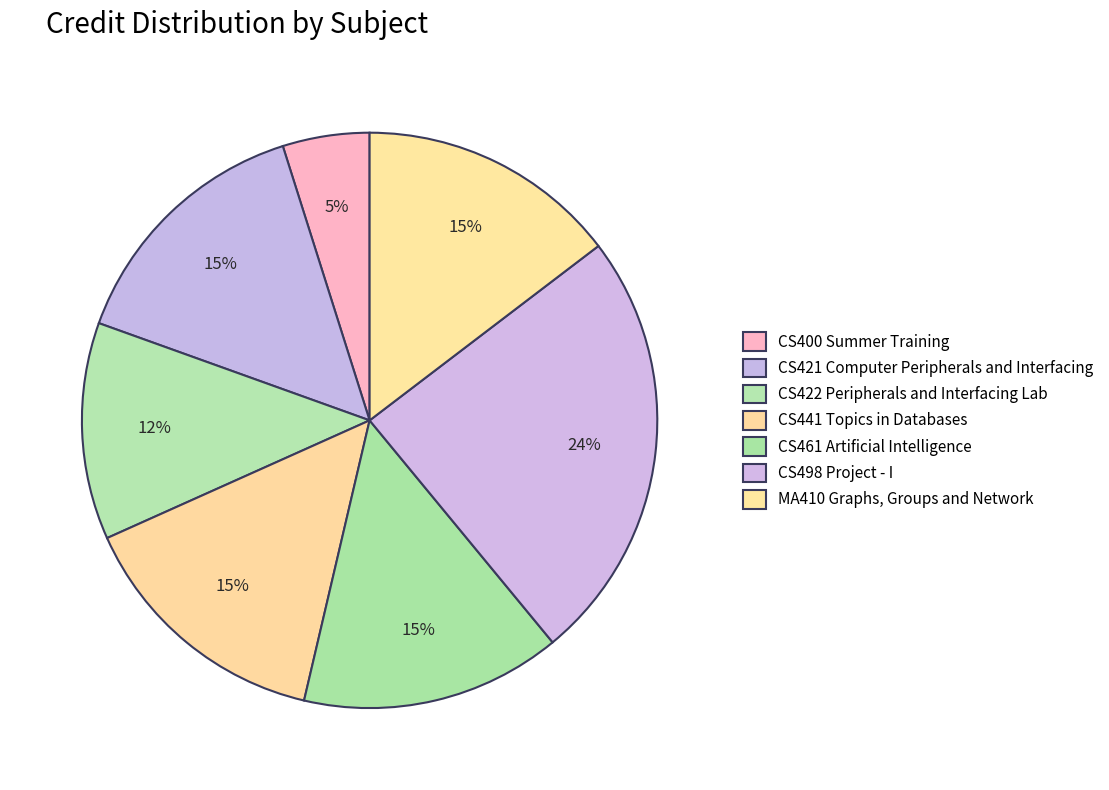

Rank the categories by value from highest to lowest.

CS498 Project - I, CS421 Computer Peripherals and Interfacing, CS441 Topics in Databases, CS461 Artificial Intelligence, MA410 Graphs, Groups and Network, CS422 Peripherals and Interfacing Lab, CS400 Summer Training